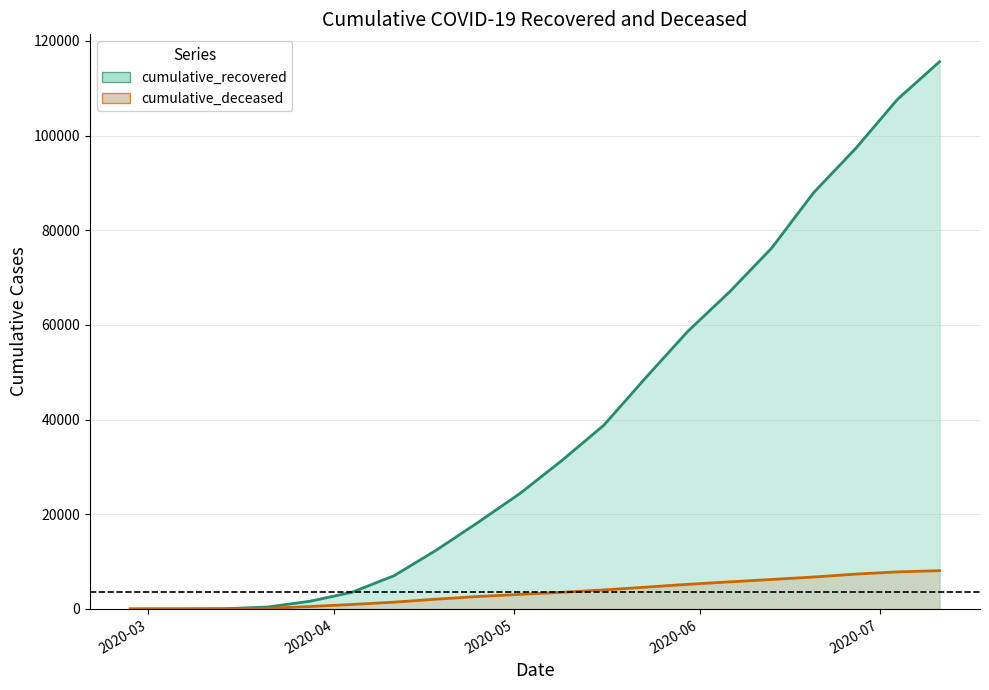

What is the spread (max minus min) of values at 2020-07-04?

99860